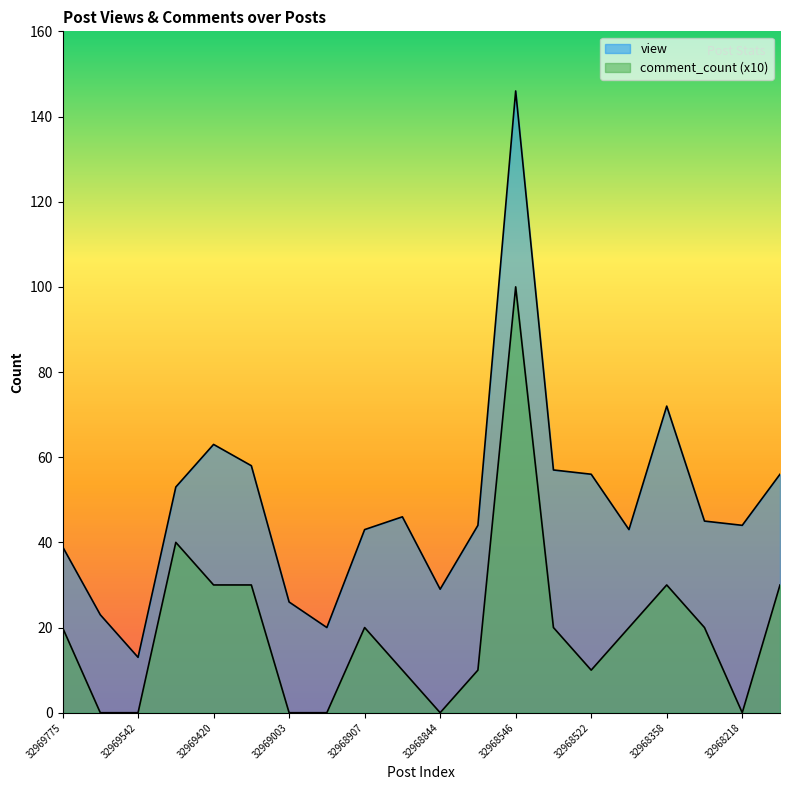

True or false: comment_count and view intersect in this chart.

False